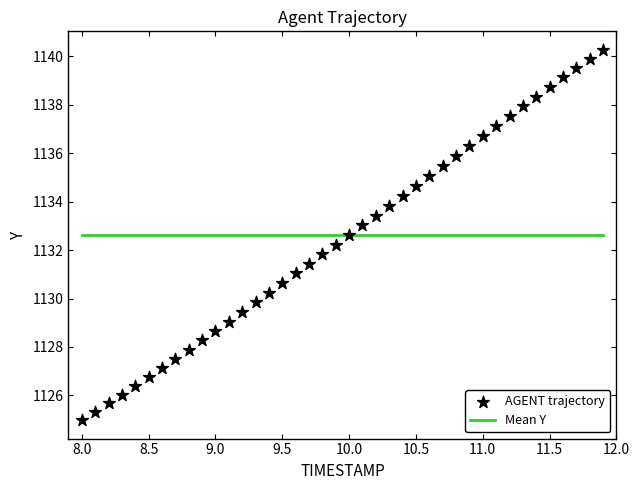

What is the range of X values (max minus min)?

3.9